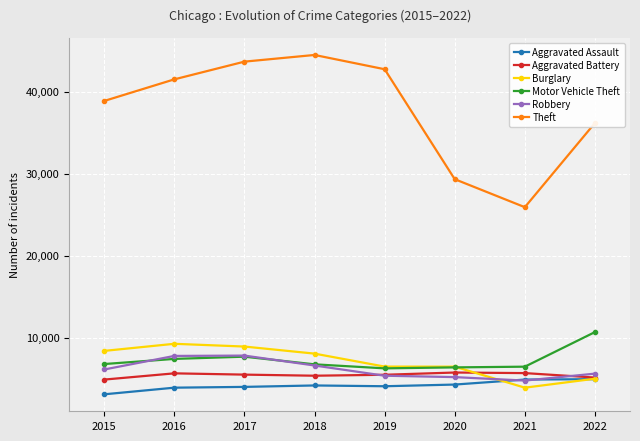

The Theft series shows 42752 at 2019. True or false?

True